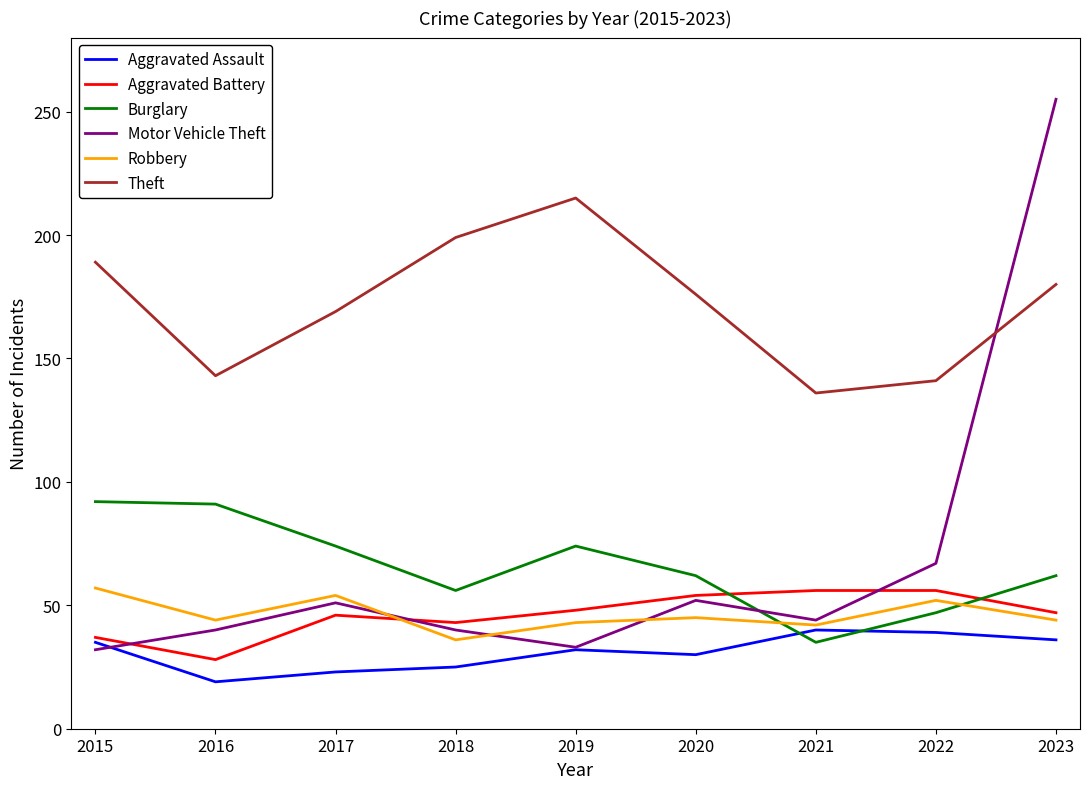

Is this an area chart (filled region under the line)?

No